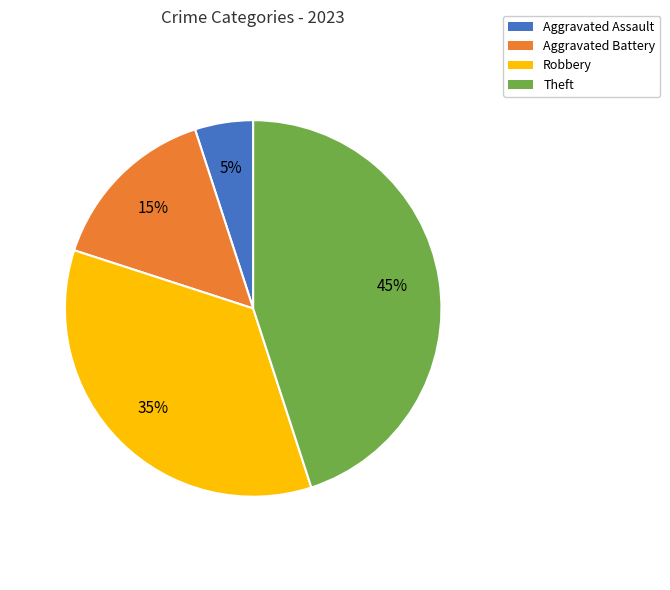

Does Aggravated Assault represent more than half of the total?

No